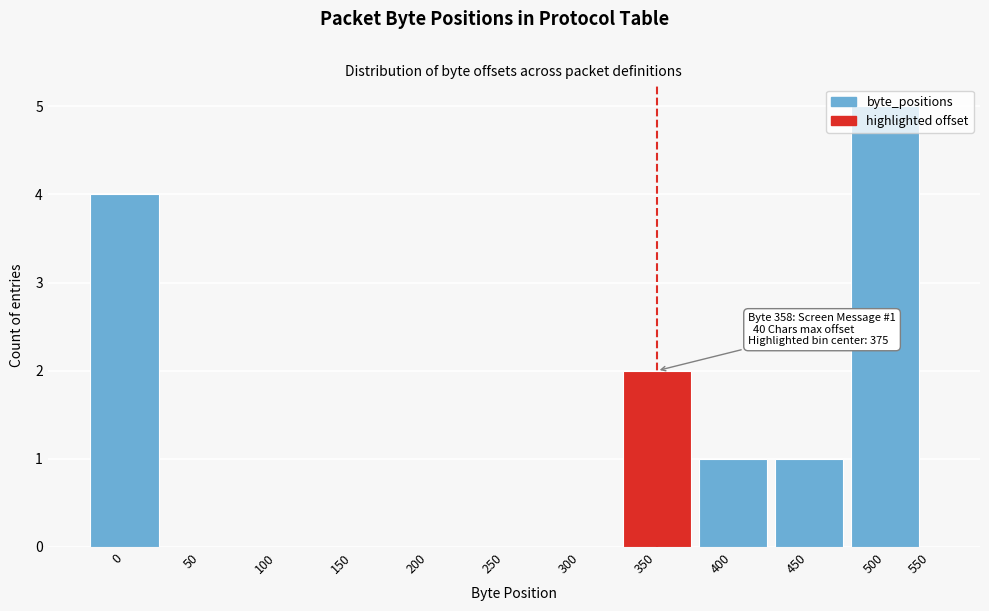

At which category does the chart reach its peak across all series?

500